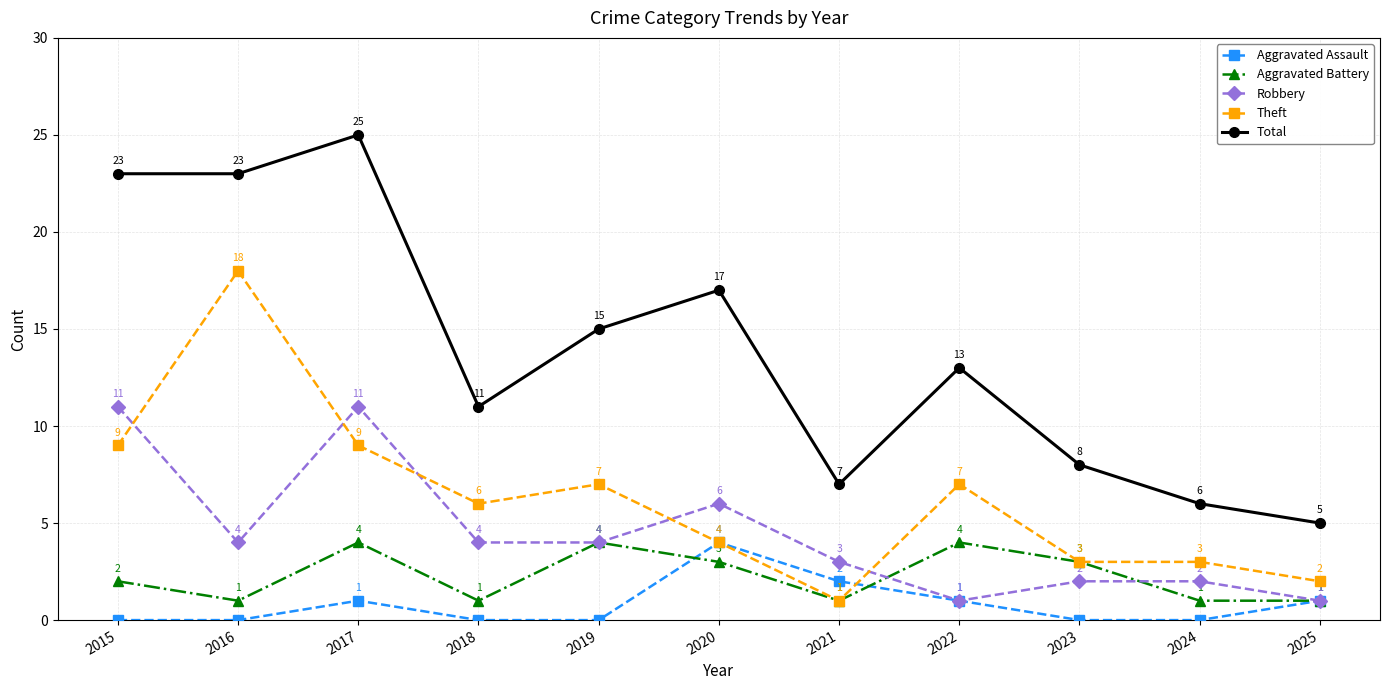

True or false: Aggravated Assault has a value of -2 at 2016.

False